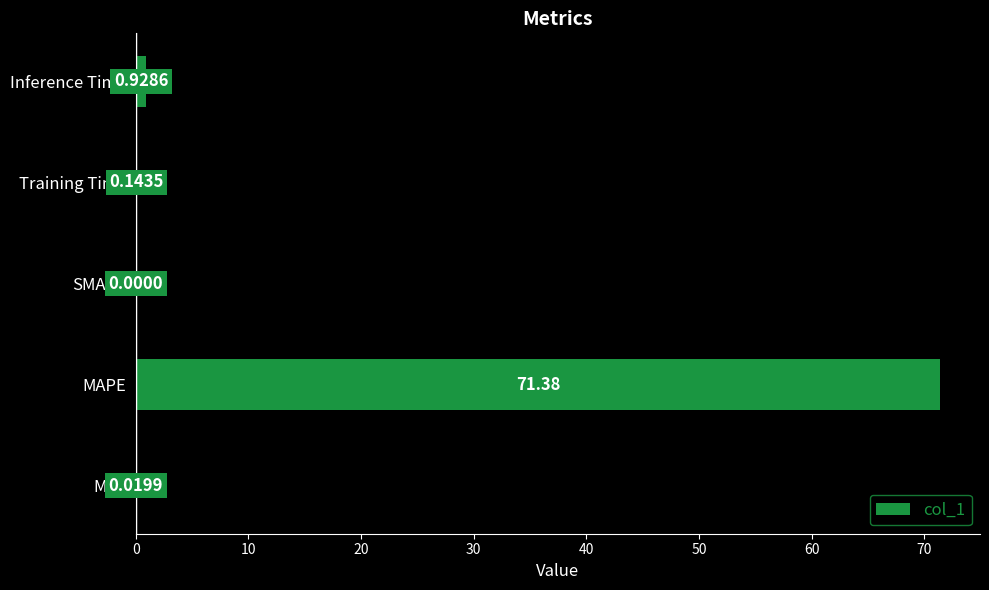

Which category has the highest value across all series?

MAPE